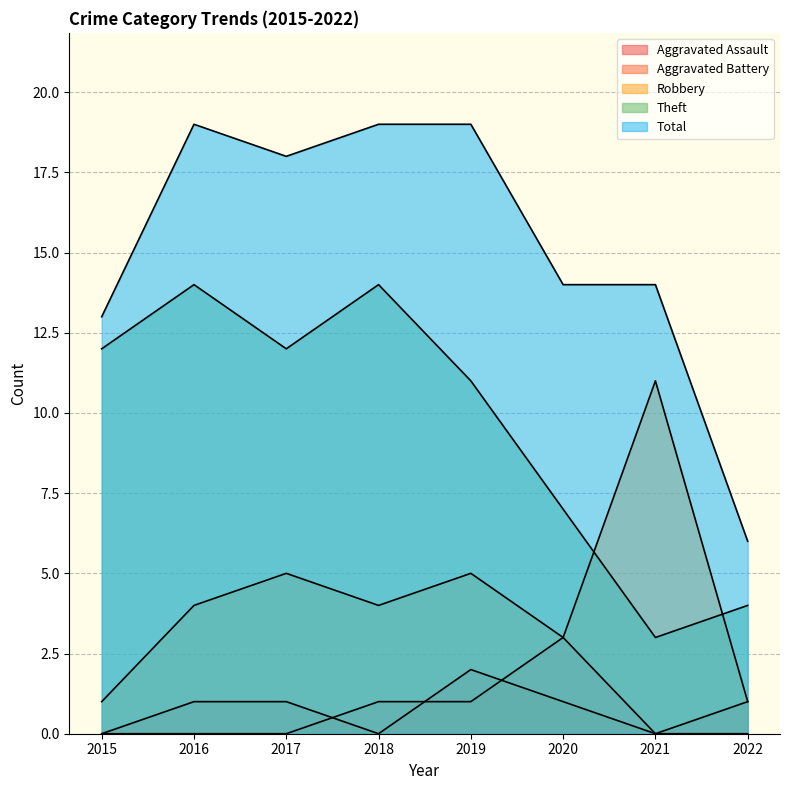

Is it true that Robbery equals 1 at 2022?

True